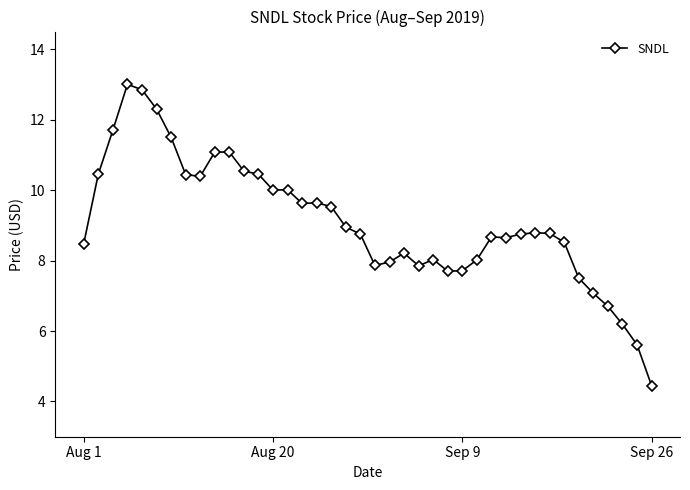

What is the difference between the second highest and second lowest values?

7.2